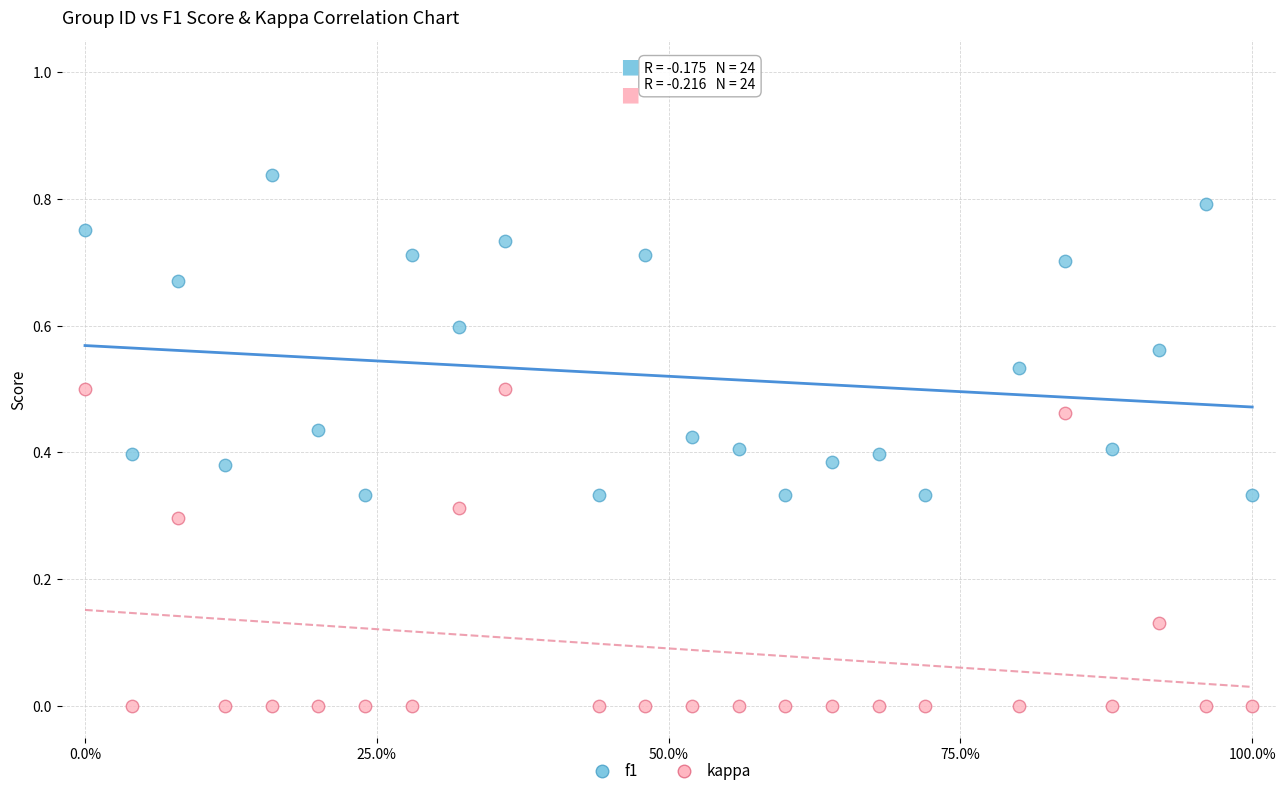

What is the X range (max minus min) for the scatter plot?

1.0